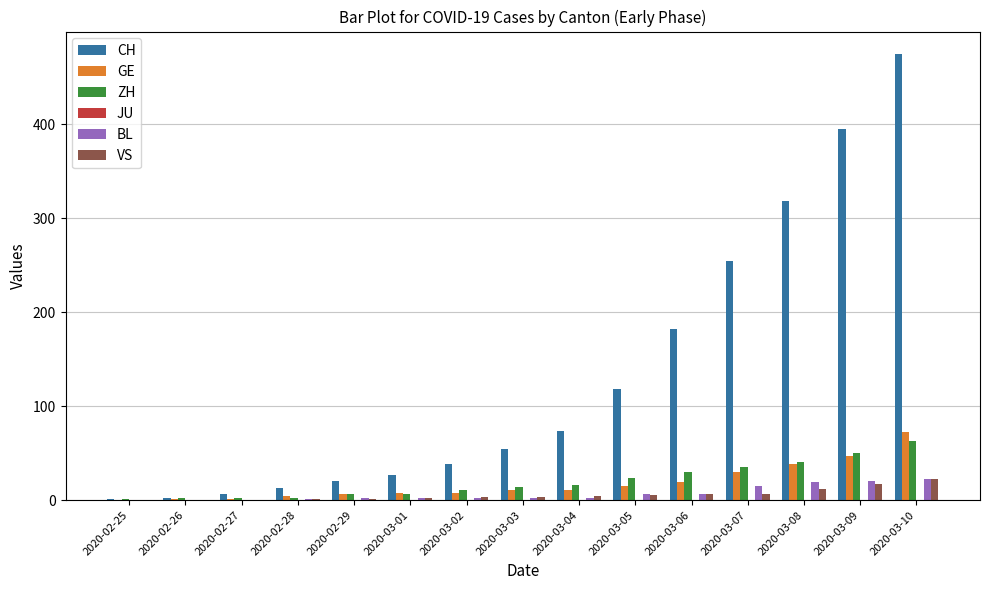

True or false: CH has a value of 182 at 2020-03-06.

True